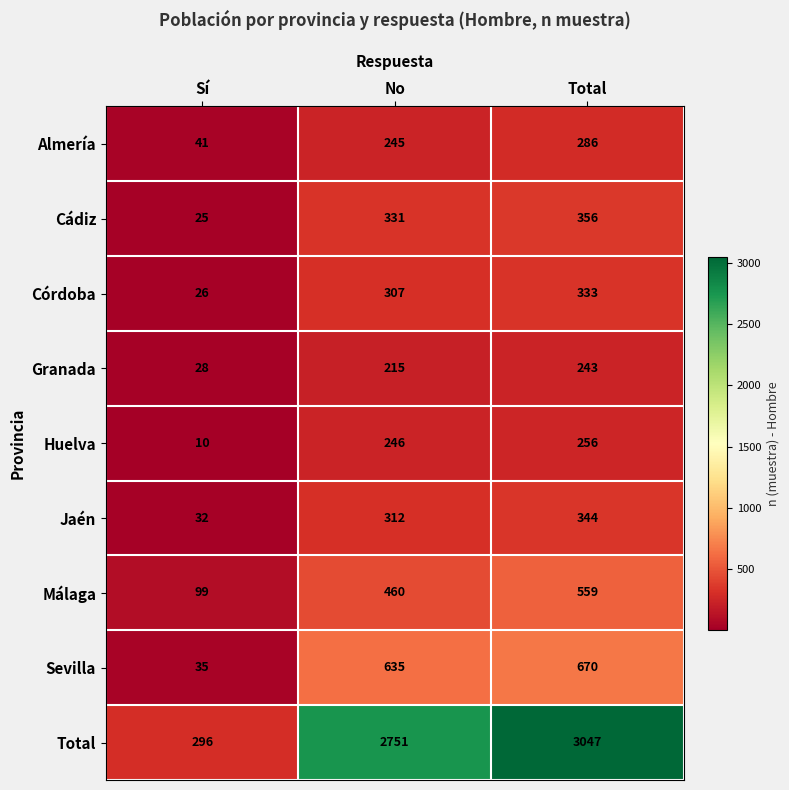

What is the spread (max minus min) of values at No?

2536